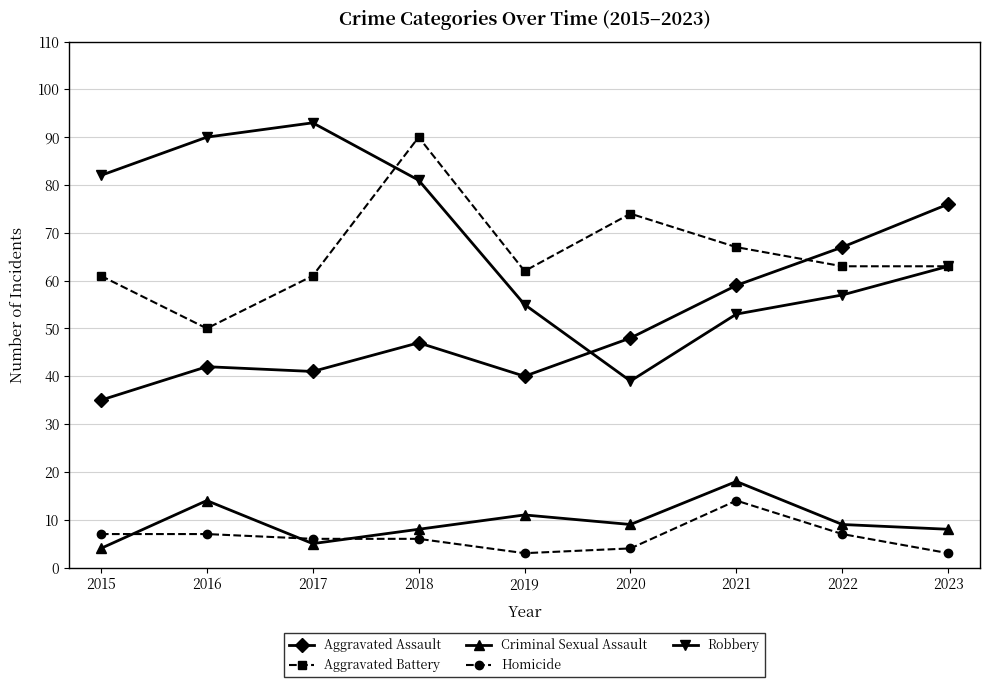

Reading right to left, extract all data points from this chart.

Aggravated Assault: 76	67	59	48	40	47	41	42	35
Aggravated Battery: 63	63	67	74	62	90	61	50	61
Criminal Sexual Assault: 8	9	18	9	11	8	5	14	4
Homicide: 3	7	14	4	3	6	6	7	7
Robbery: 63	57	53	39	55	81	93	90	82